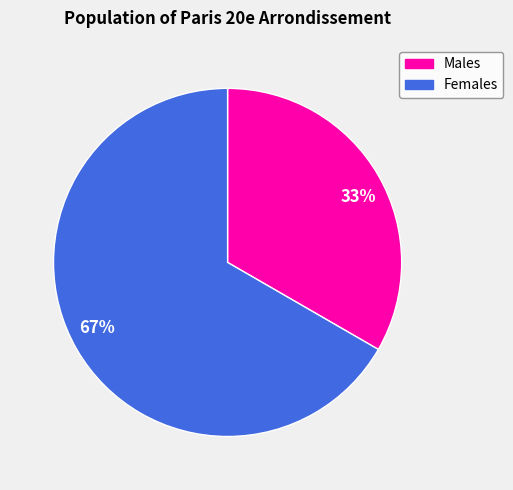

What is the majority slice?

67%